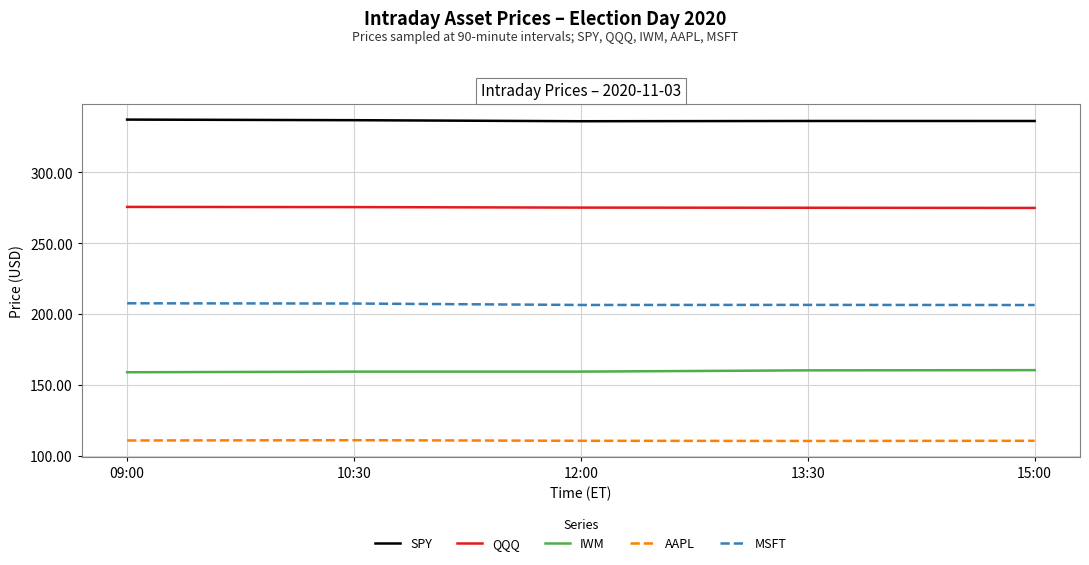

What is the sum of all SPY values?

1683.1